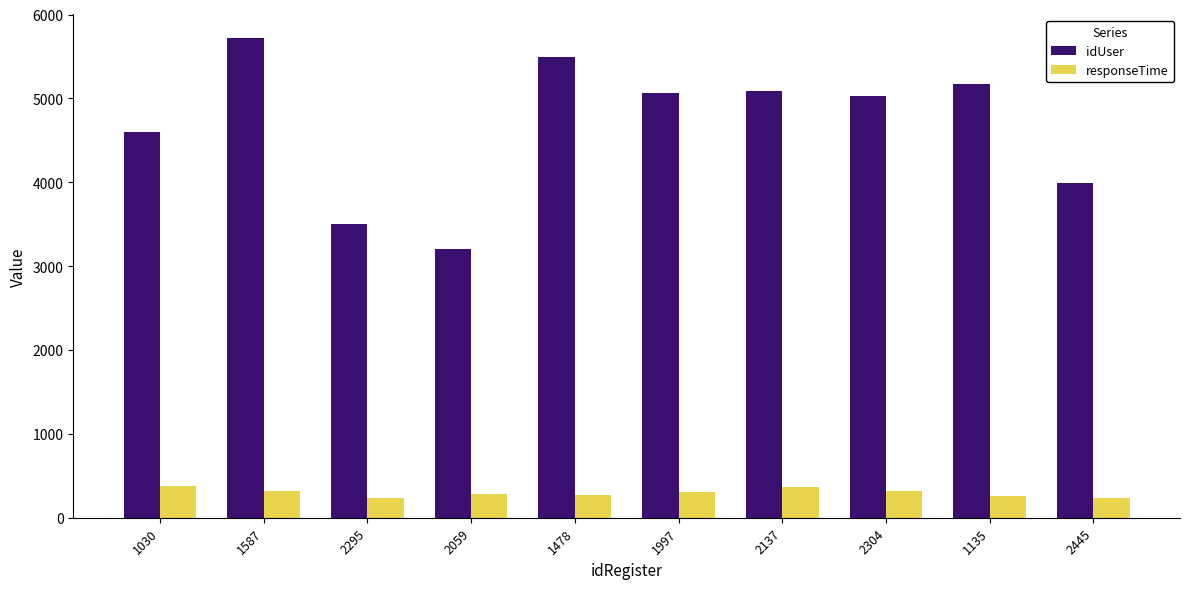

What is the difference between the second highest and minimum values in the idUser series?

2292